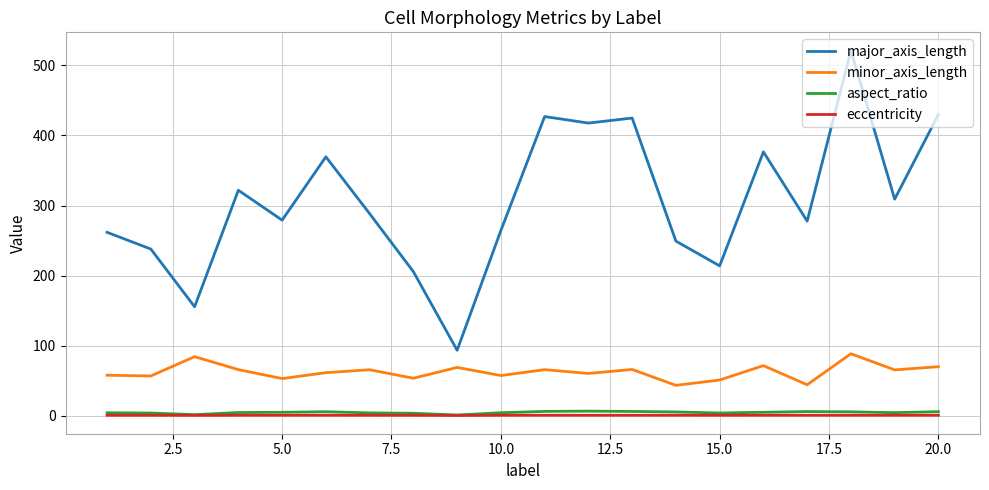

What is the minimum value for minor_axis_length?

43.6